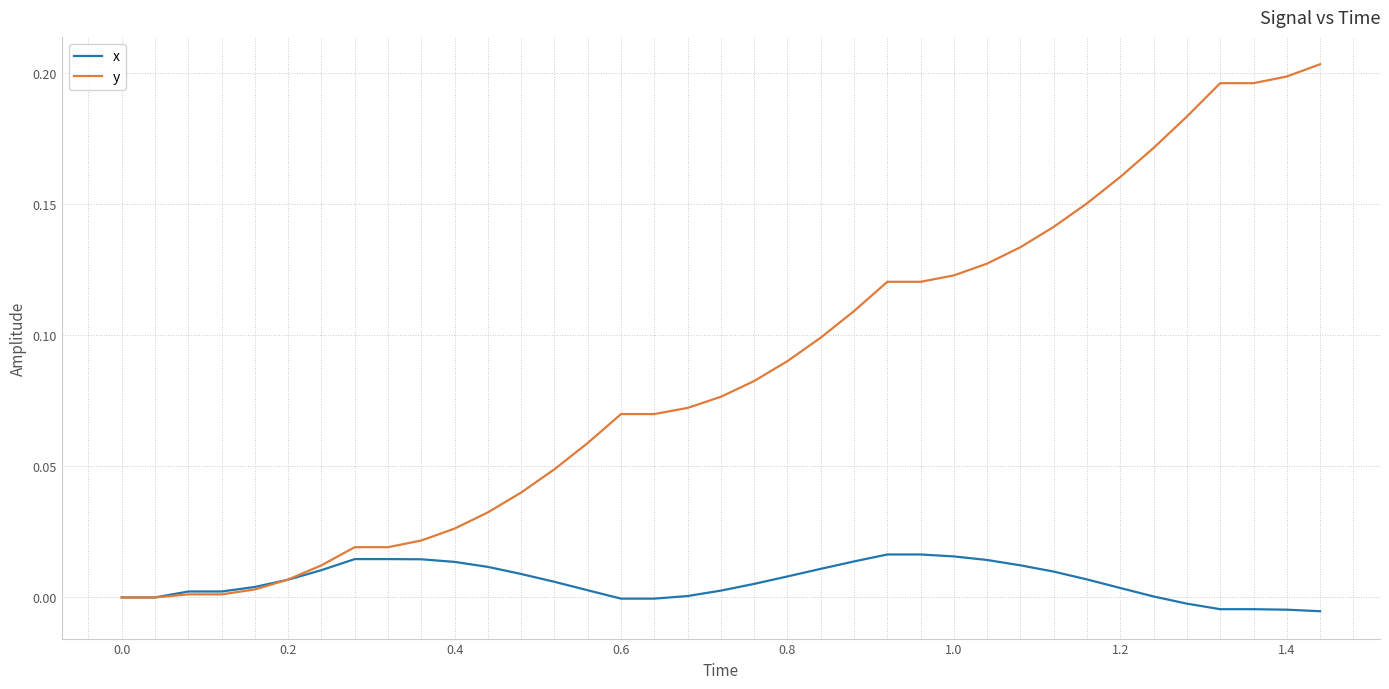

Which series has the largest range (max minus min)?

y